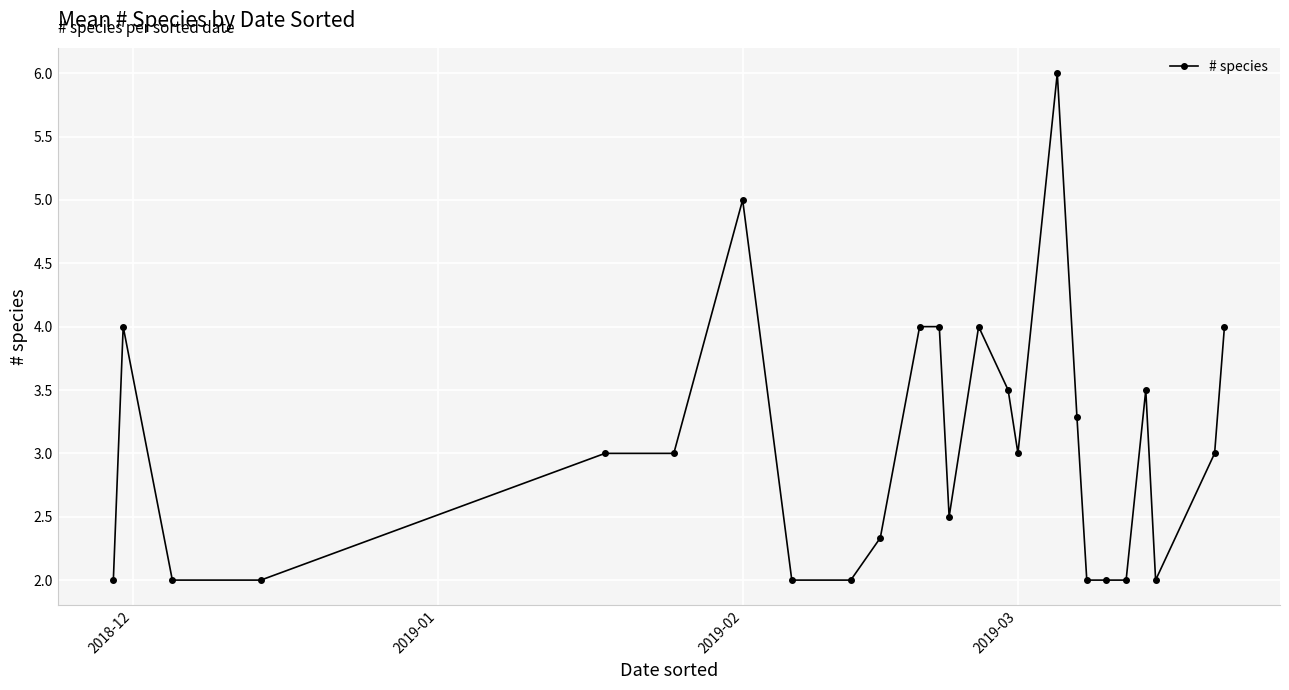

What is the sum of all values?

76.1